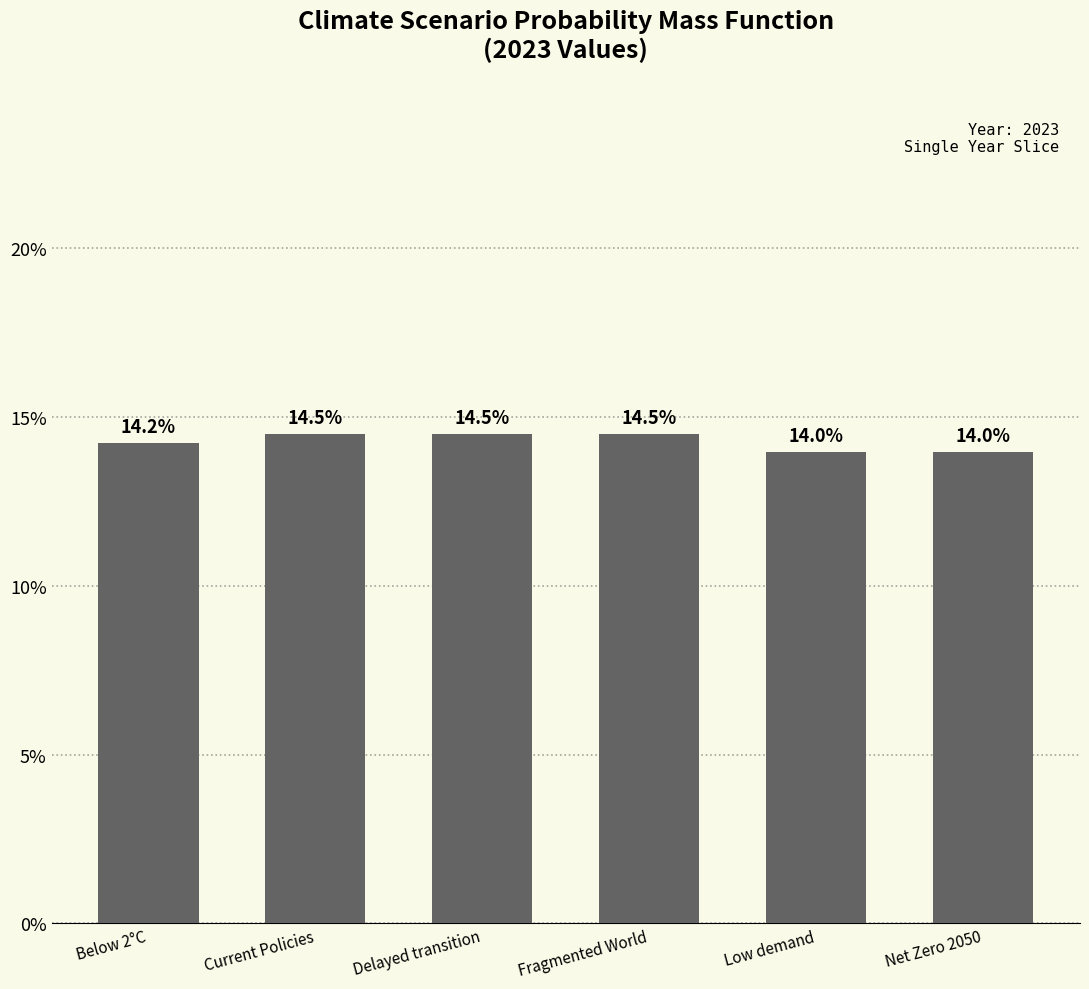

Does the chart contain any negative values?

No